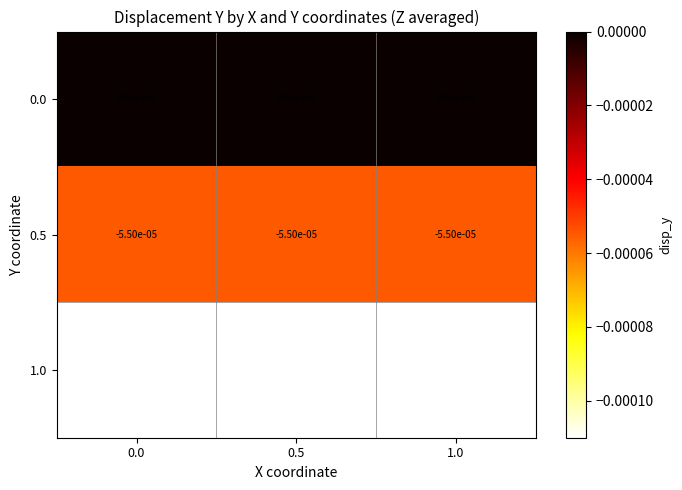

The 1.0 series shows -0.0 at 0.0. True or false?

True